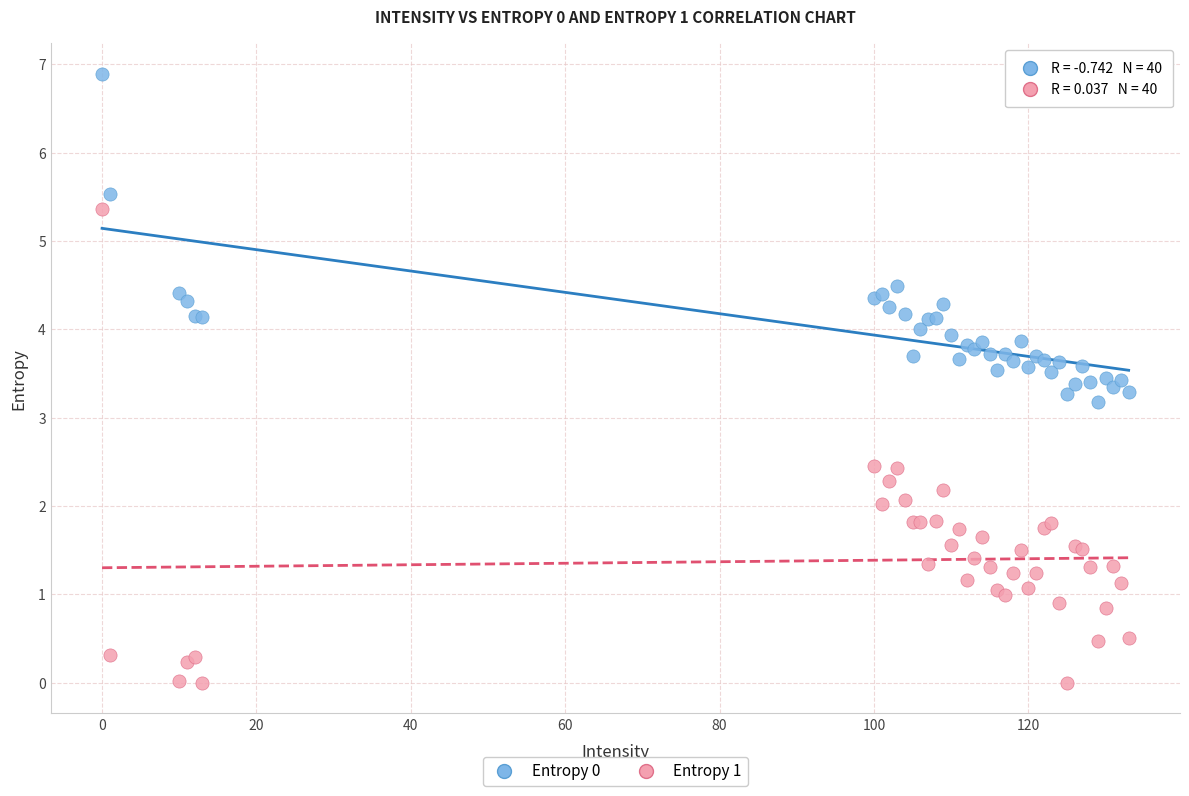

Which series contains the lowest Y value?

Entropy 1